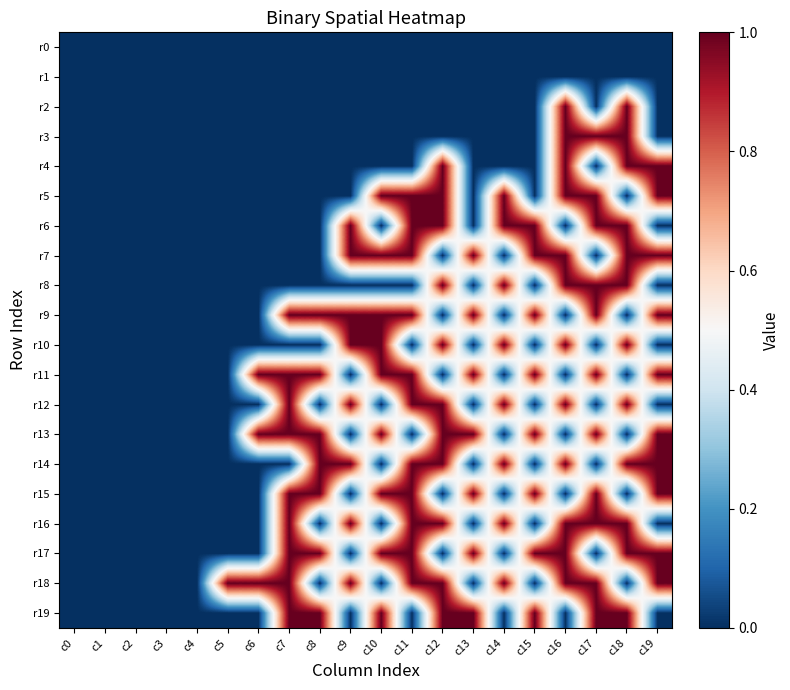

Between c7 and c19, which is larger?

c7